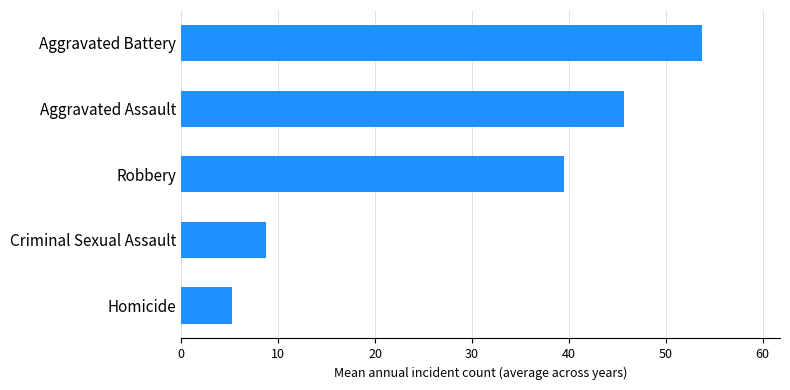

How many bars are there in total?

5